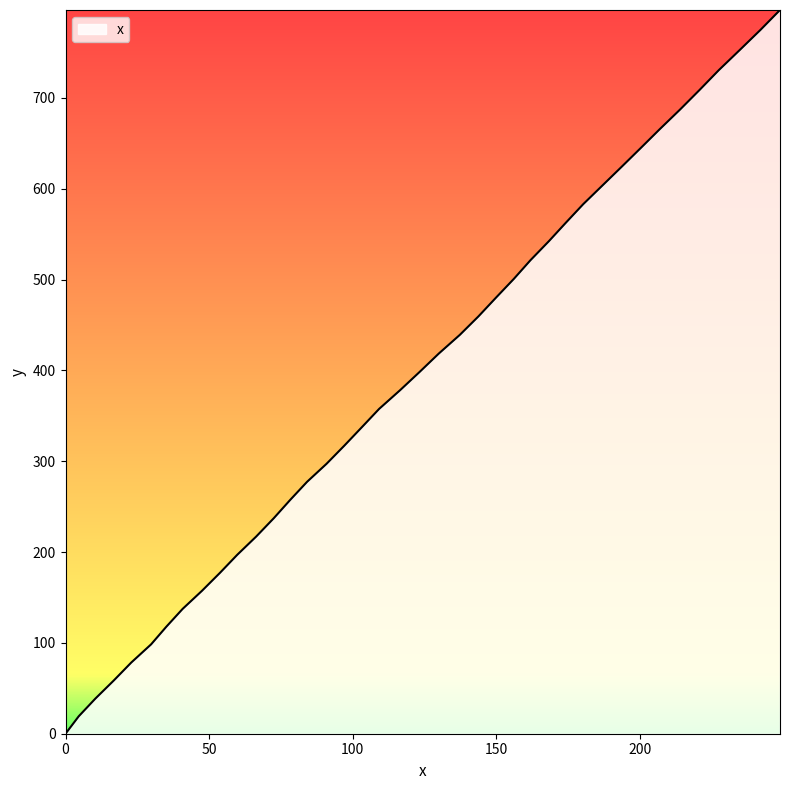

How many lines are shown in the chart?

1